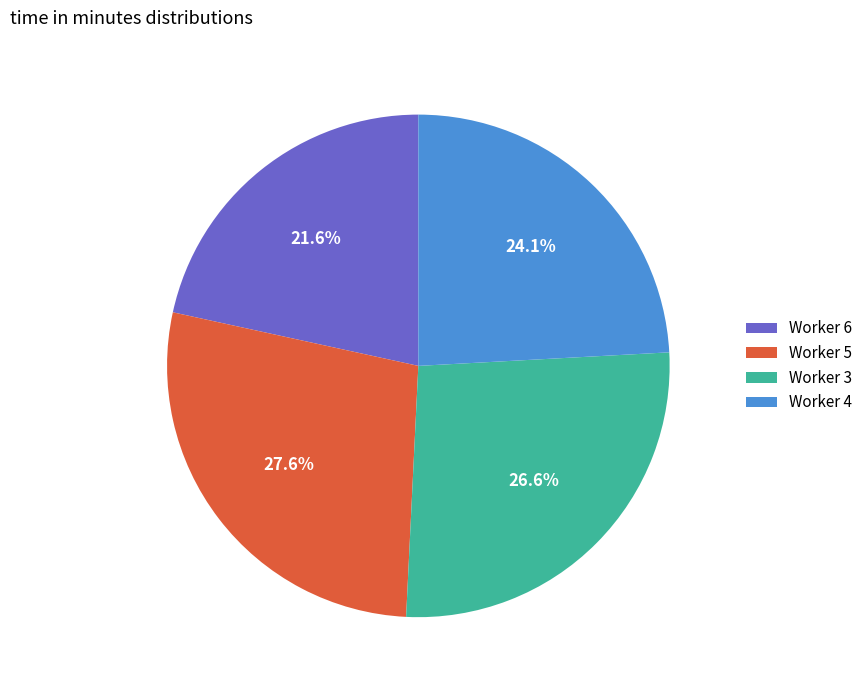

Combined, what portion of the pie is Worker 4 and Worker 3?

50.8%